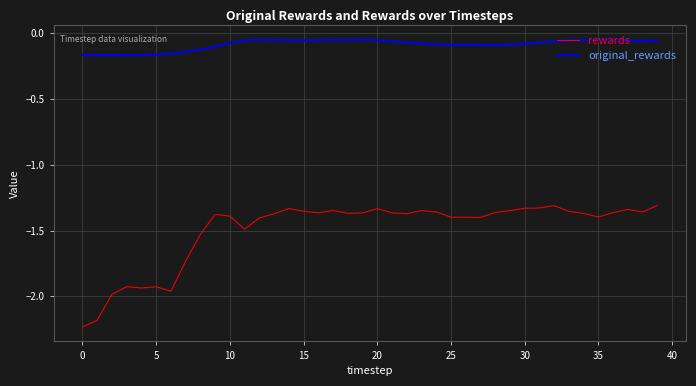

Which series has the widest spread of values?

rewards